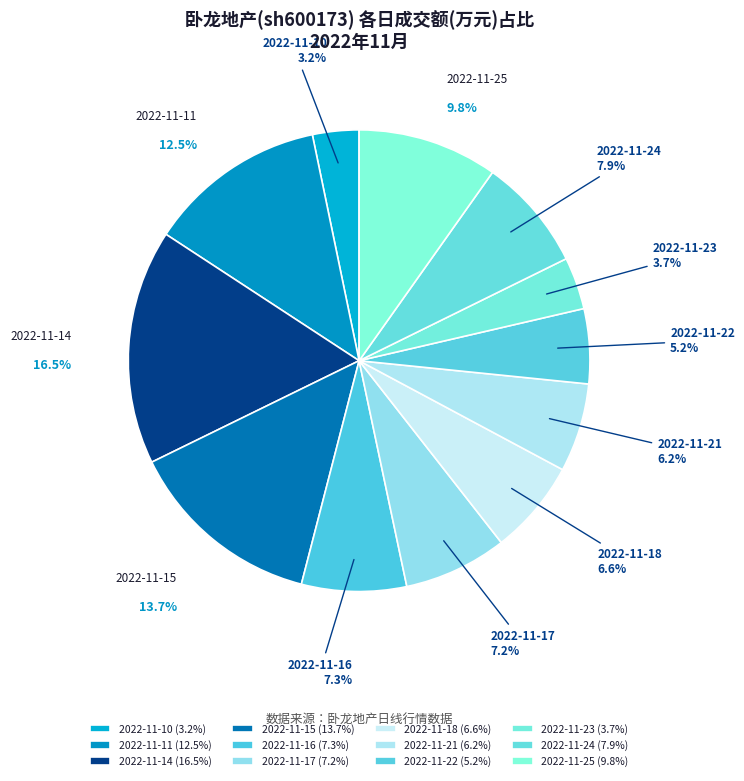

To the nearest percent, what portion does 2022-11-16 represent?

7%